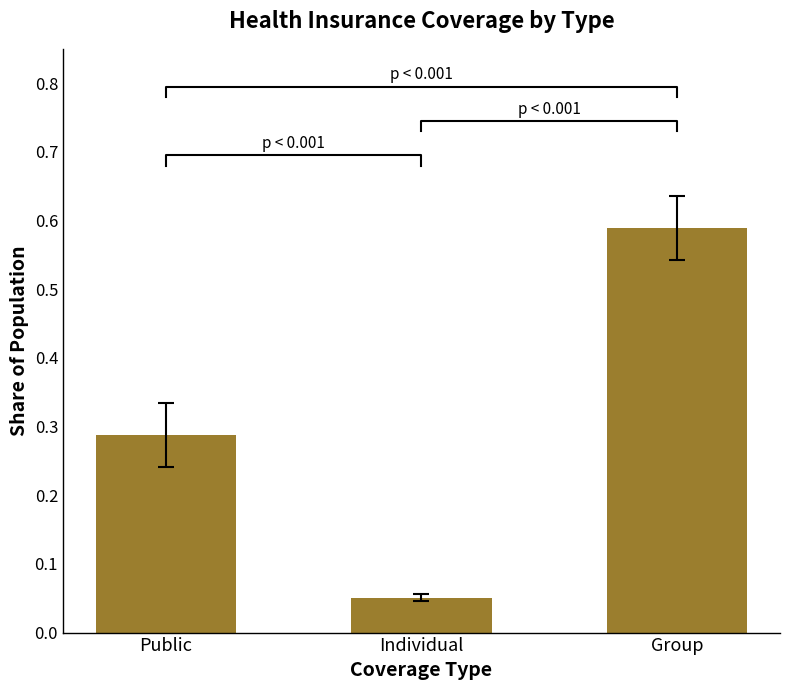

The value at Public is 0.1. True or false?

False